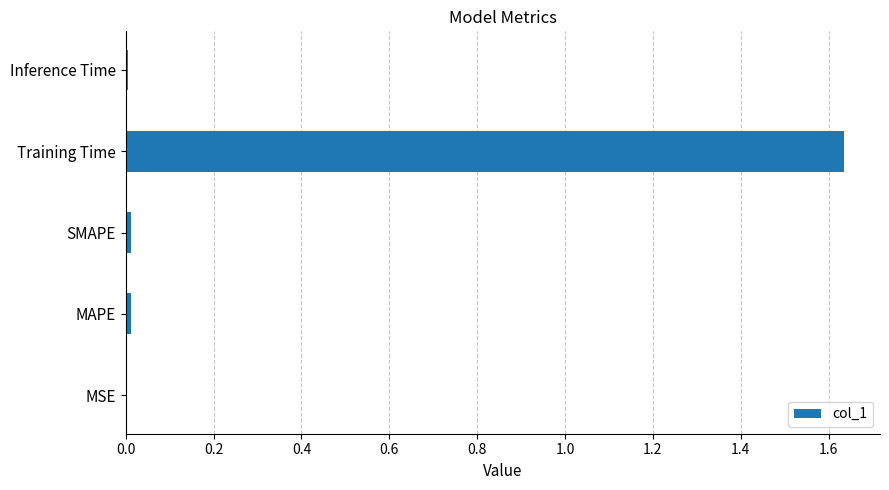

Are the bars horizontal?

Yes